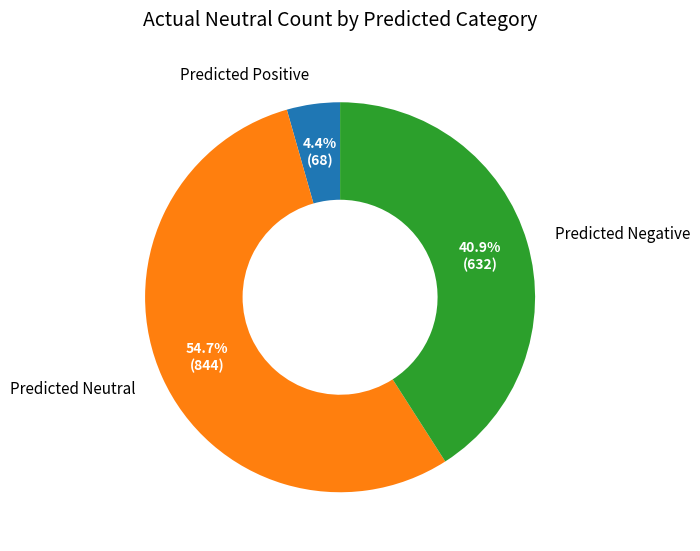

The Predicted Negative slice represents 50% of the pie. True or false?

False